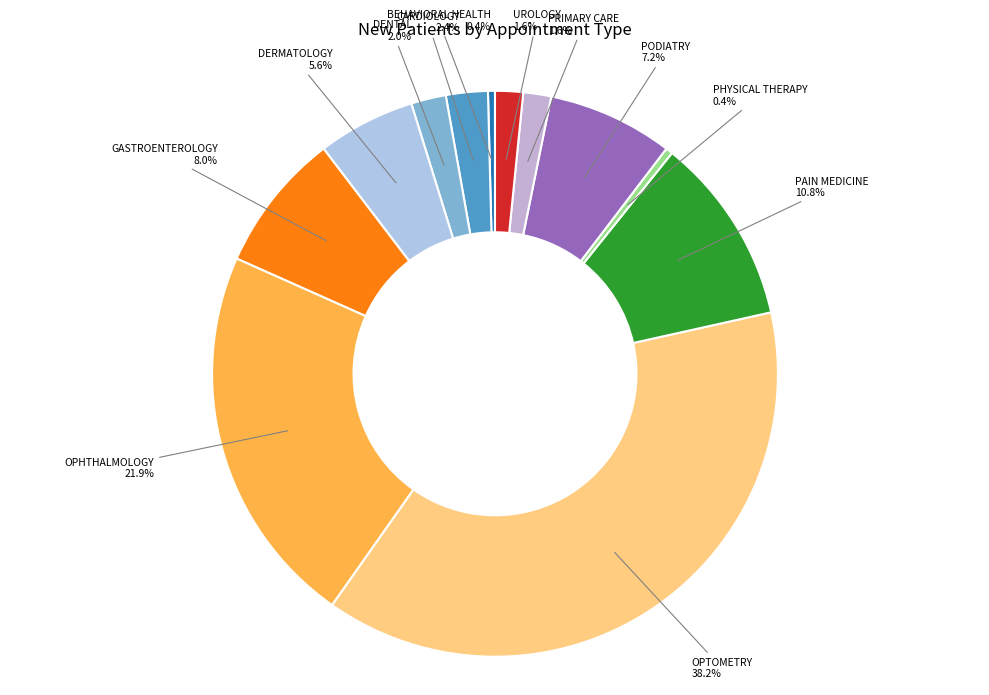

Is it true that PAIN MEDICINE is 11% of the pie?

True